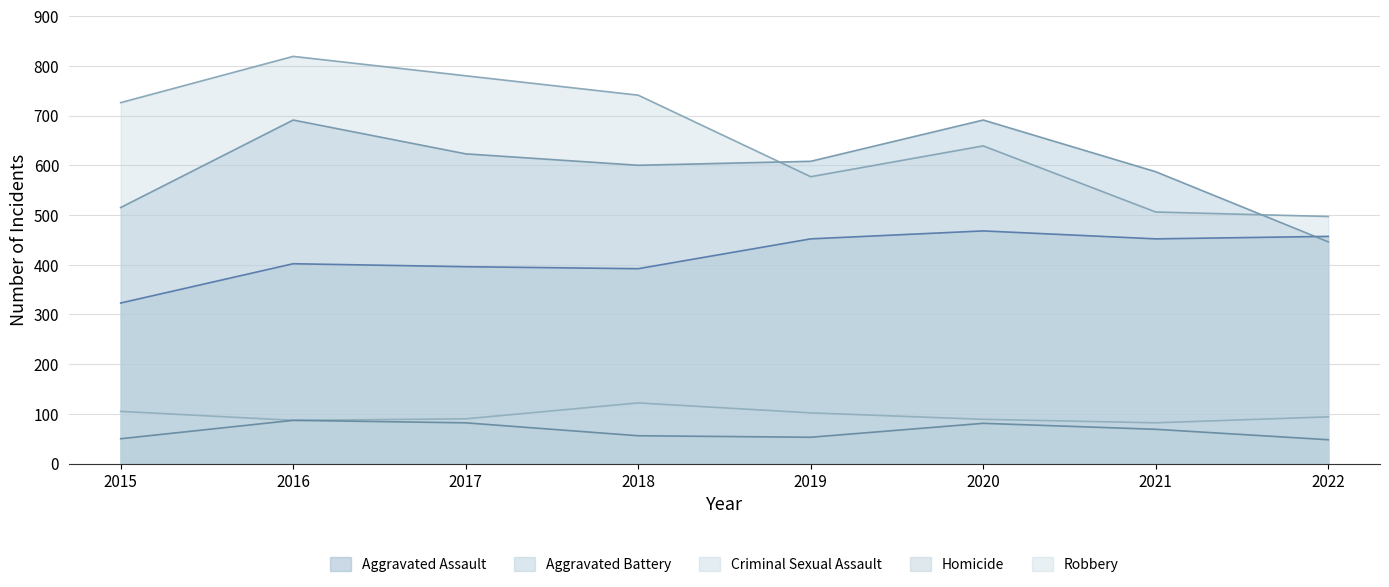

At which category is the sum across all series the highest?

2016